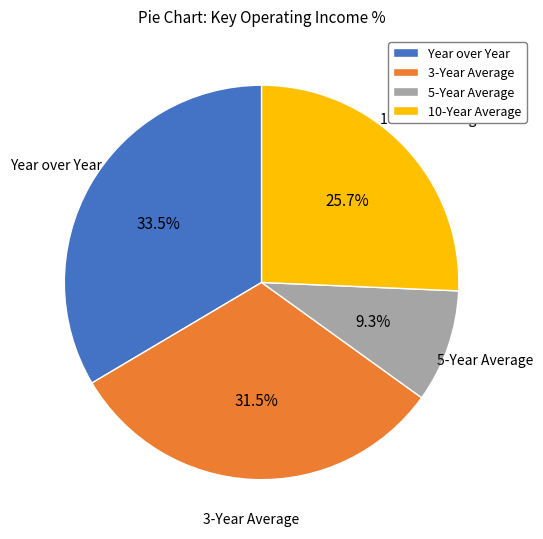

What is the ratio of the value at 3-Year Average to the value at 5-Year Average?

3.4